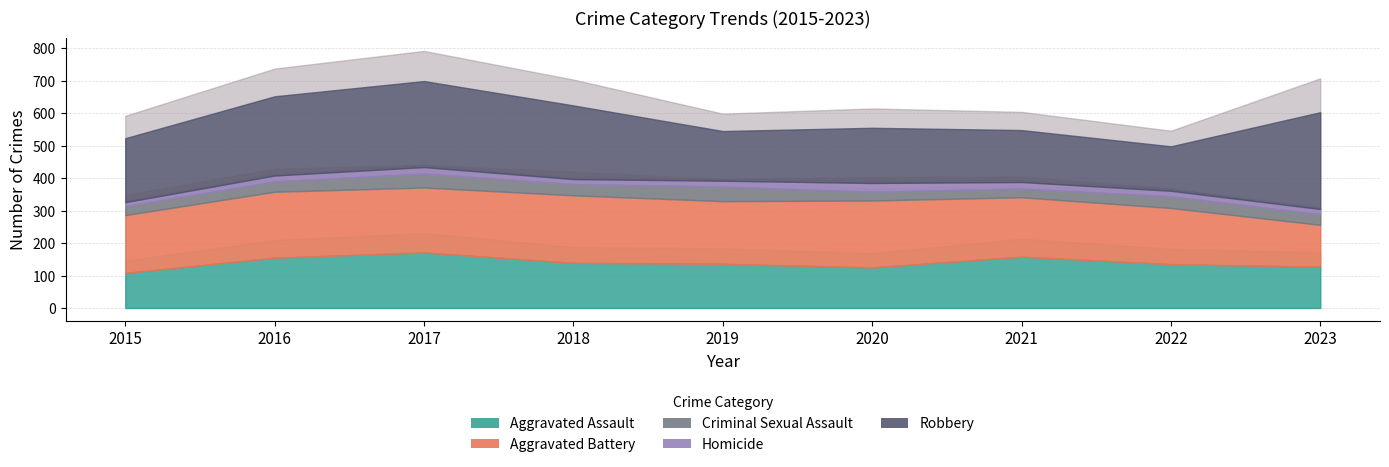

Reading left to right, what are all the values shown in this chart?

Aggravated Assault: 2015=108	2016=155	2017=171	2018=139	2019=136	2020=125	2021=158	2022=135	2023=127
Aggravated Battery: 2015=178	2016=203	2017=200	2018=208	2019=193	2020=206	2021=183	2022=173	2023=129
Criminal Sexual Assault: 2015=28	2016=32	2017=43	2018=35	2019=45	2020=27	2021=27	2022=36	2023=33
Homicide: 2015=12	2016=18	2017=20	2018=15	2019=18	2020=27	2021=20	2022=17	2023=16
Robbery: 2015=197	2016=244	2017=265	2018=227	2019=153	2020=170	2021=160	2022=137	2023=298